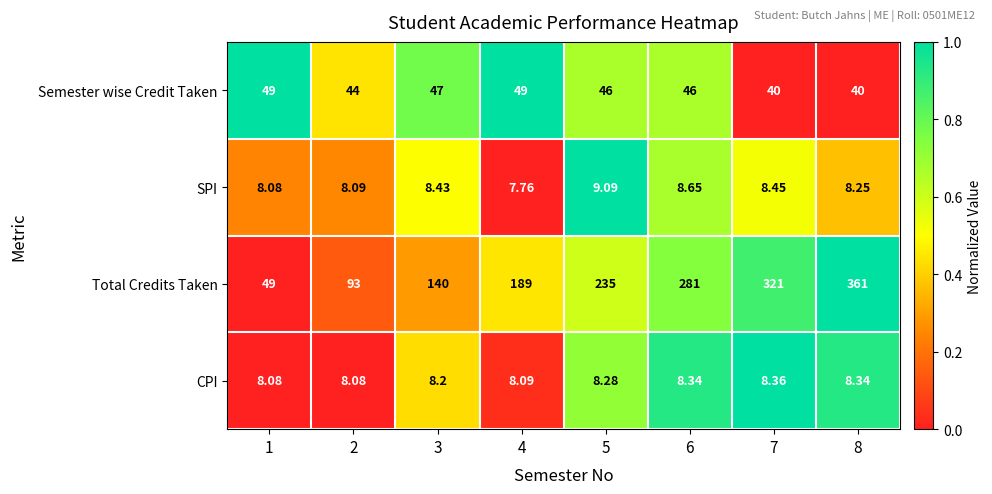

What is the total value across all series at 2?

153.2